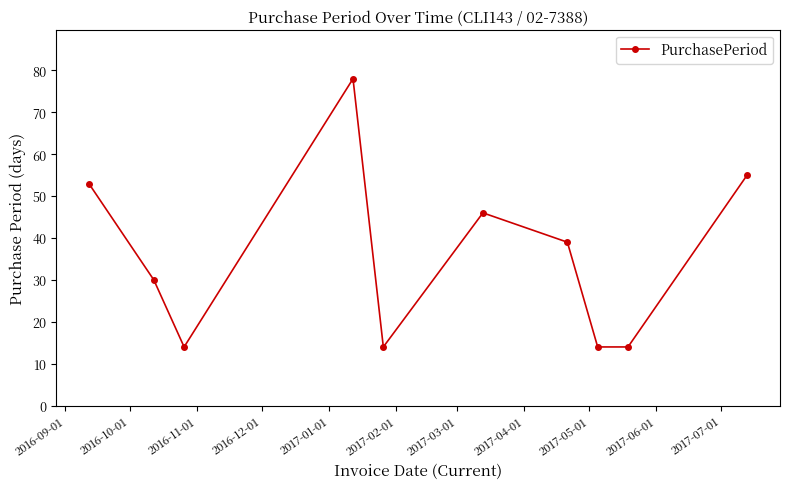

True or false: the data has more than 0 interior local peaks.

True